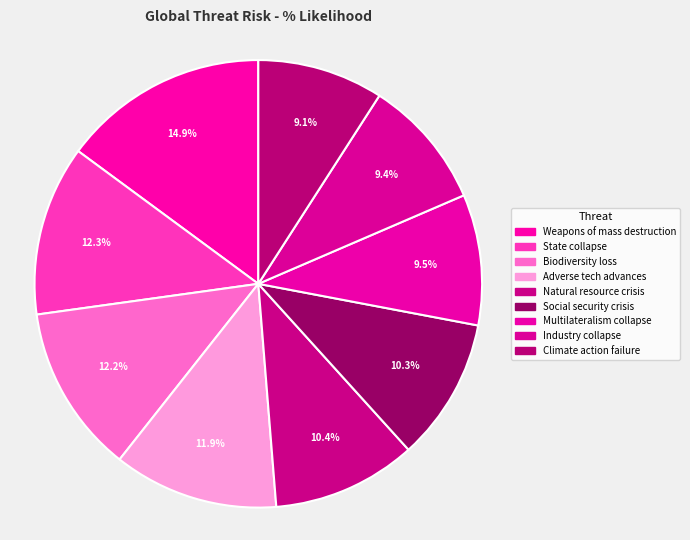

Between Adverse tech advances and Industry collapse, which is larger?

Adverse tech advances